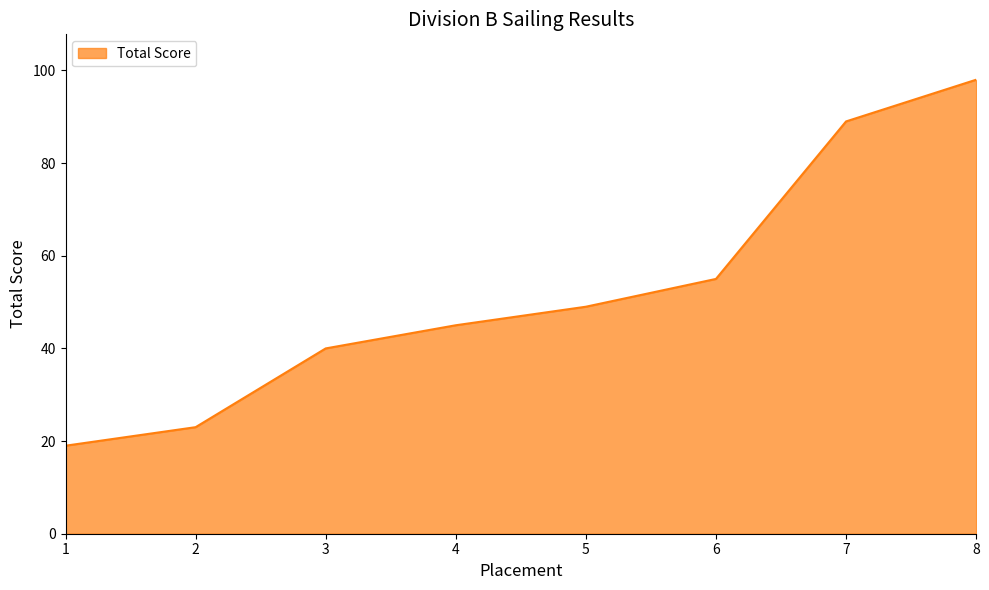

What is the sum of the values at 8 and 3?

138